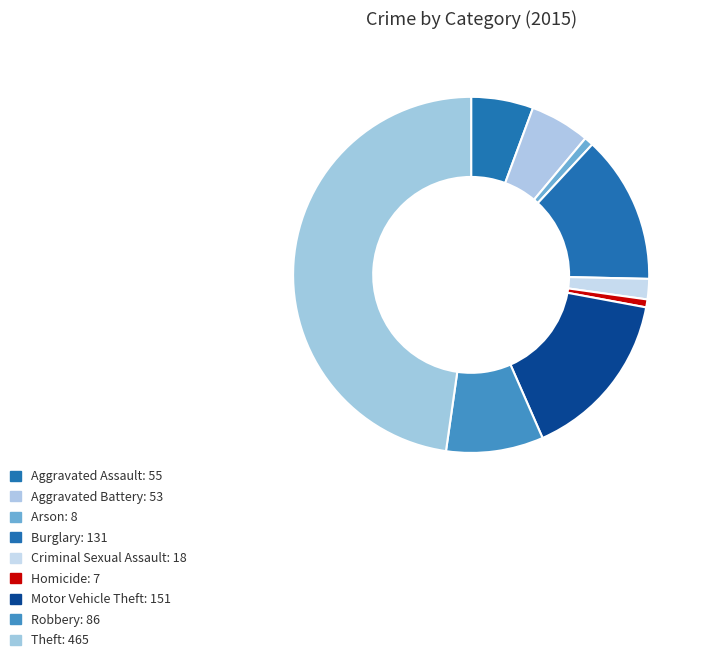

How many slices are in this pie chart?

9